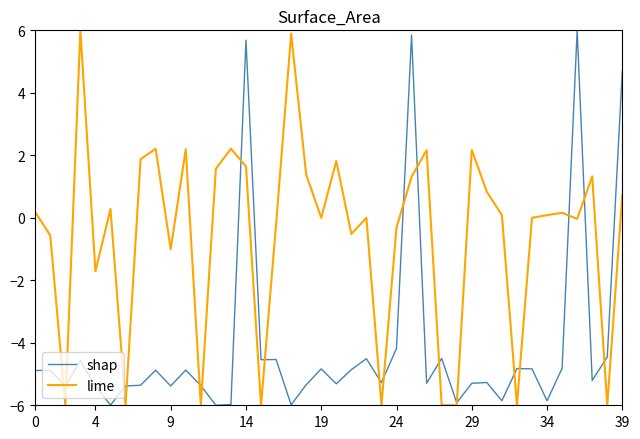

Which series has the largest total across all categories?

lime